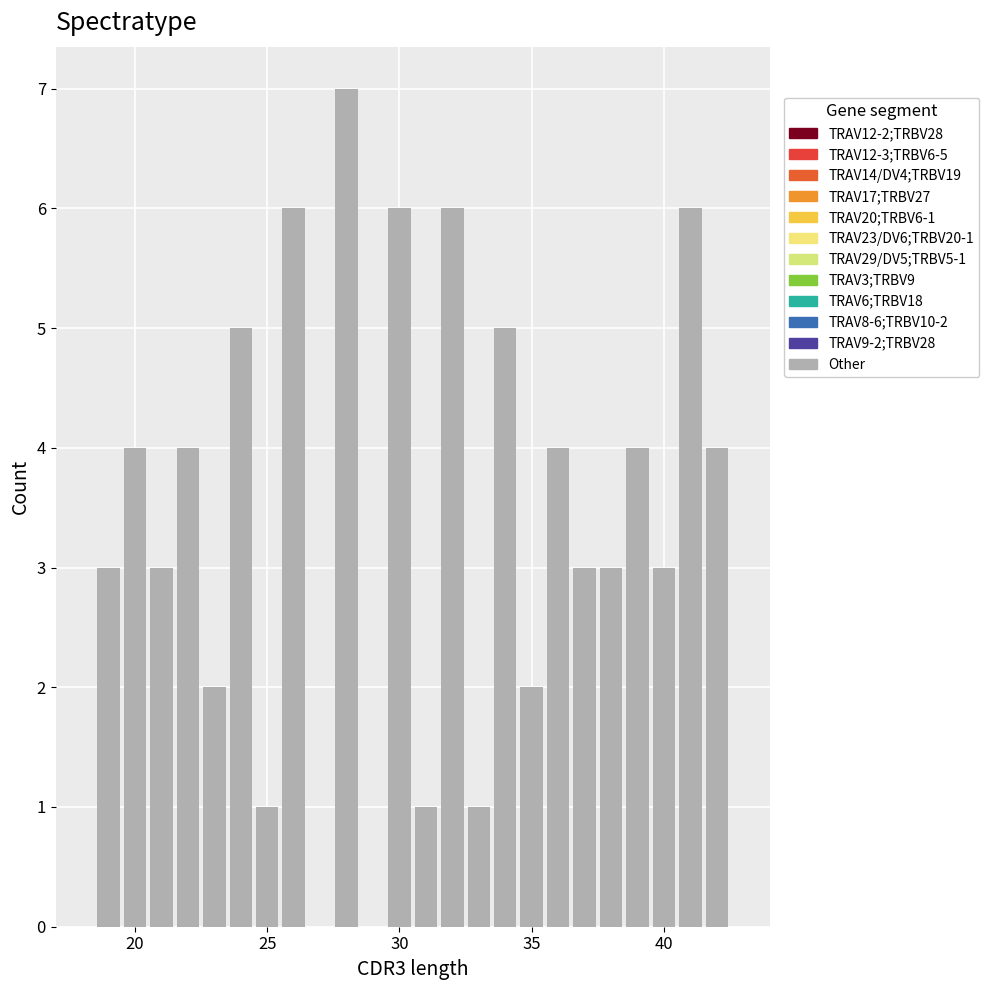

Around what value on the x-axis is the tallest bar? Give the approximate position of its centre, as read against the axis.

28.0